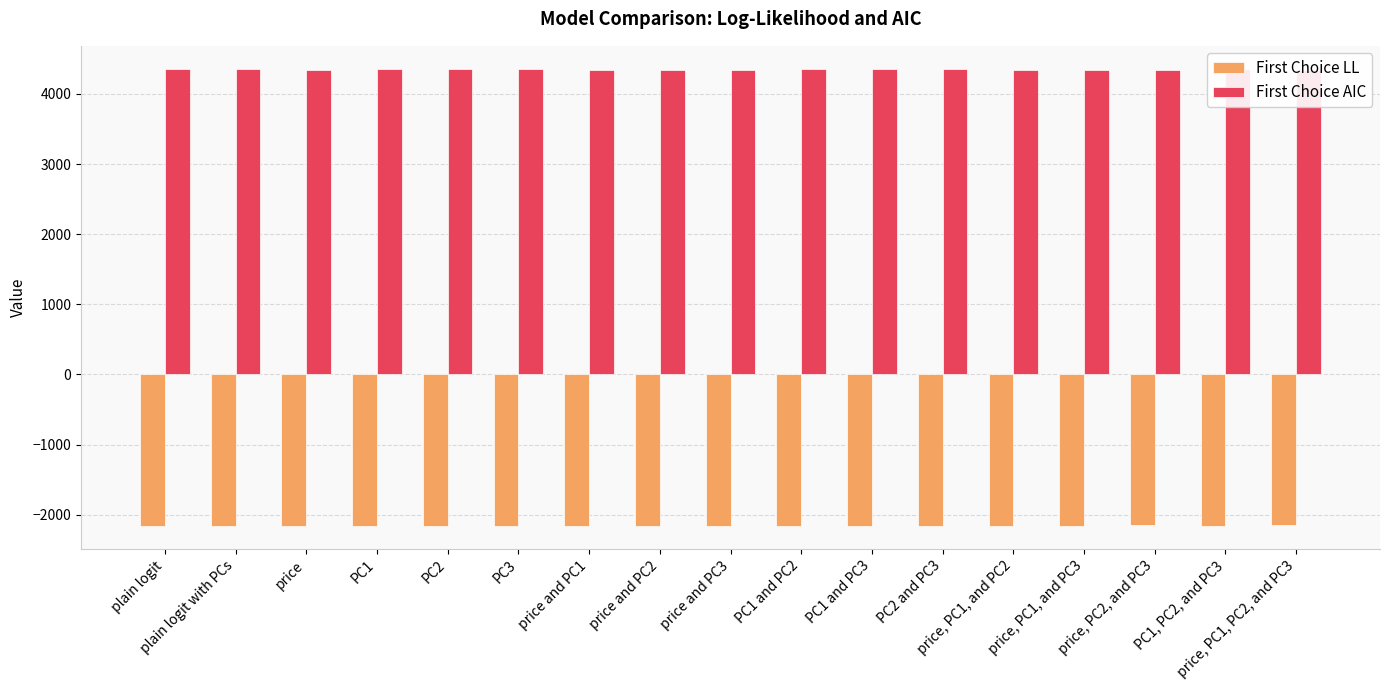

What is the label of the 13th bar from the left?

price, PC1, and PC2